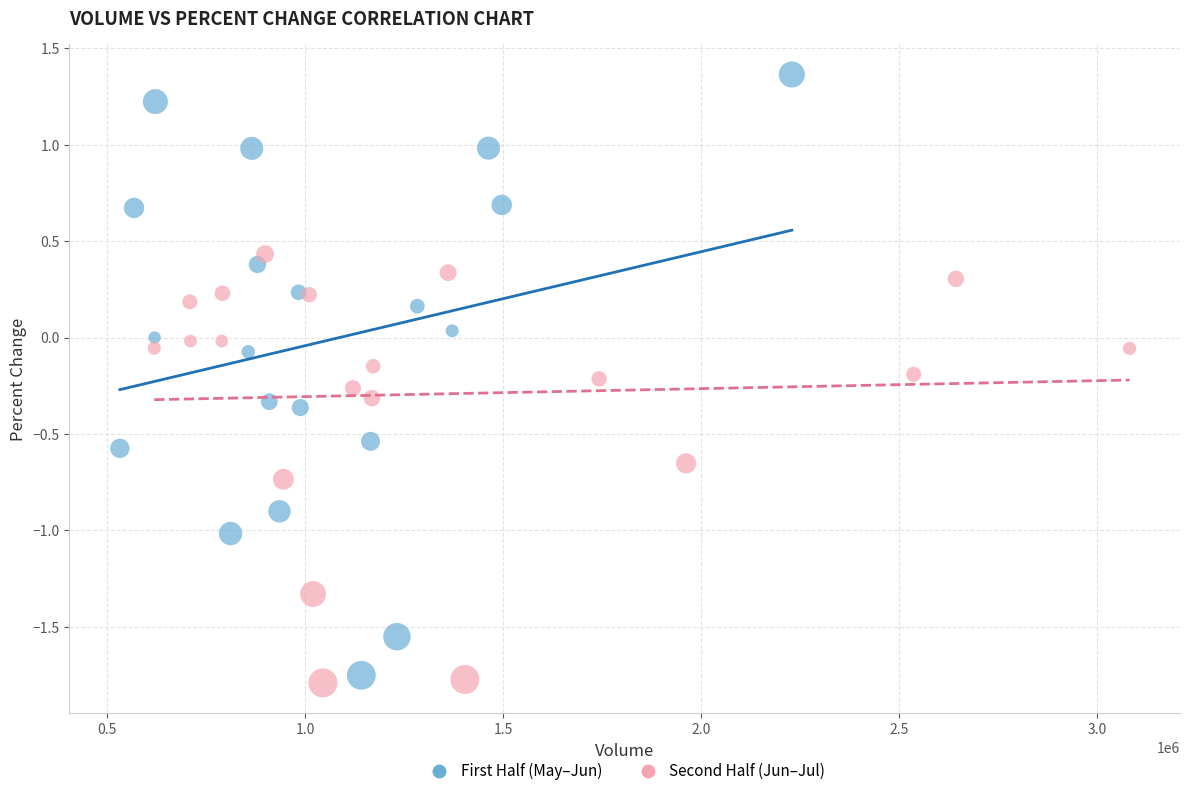

Which series has the largest Y range (max minus min)?

First Half (May–Jun)